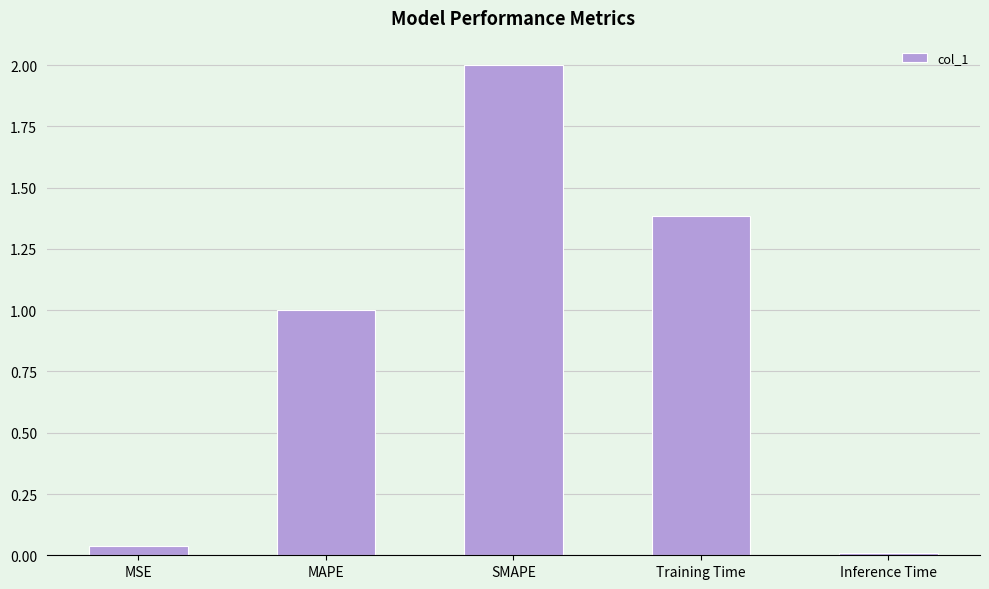

What is the approximate value at Training Time?

1.4